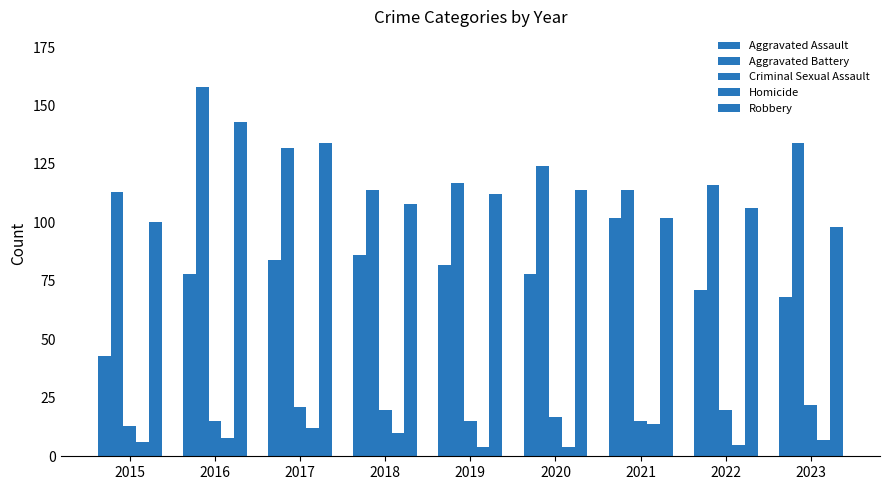

Does the chart contain stacked bars?

No